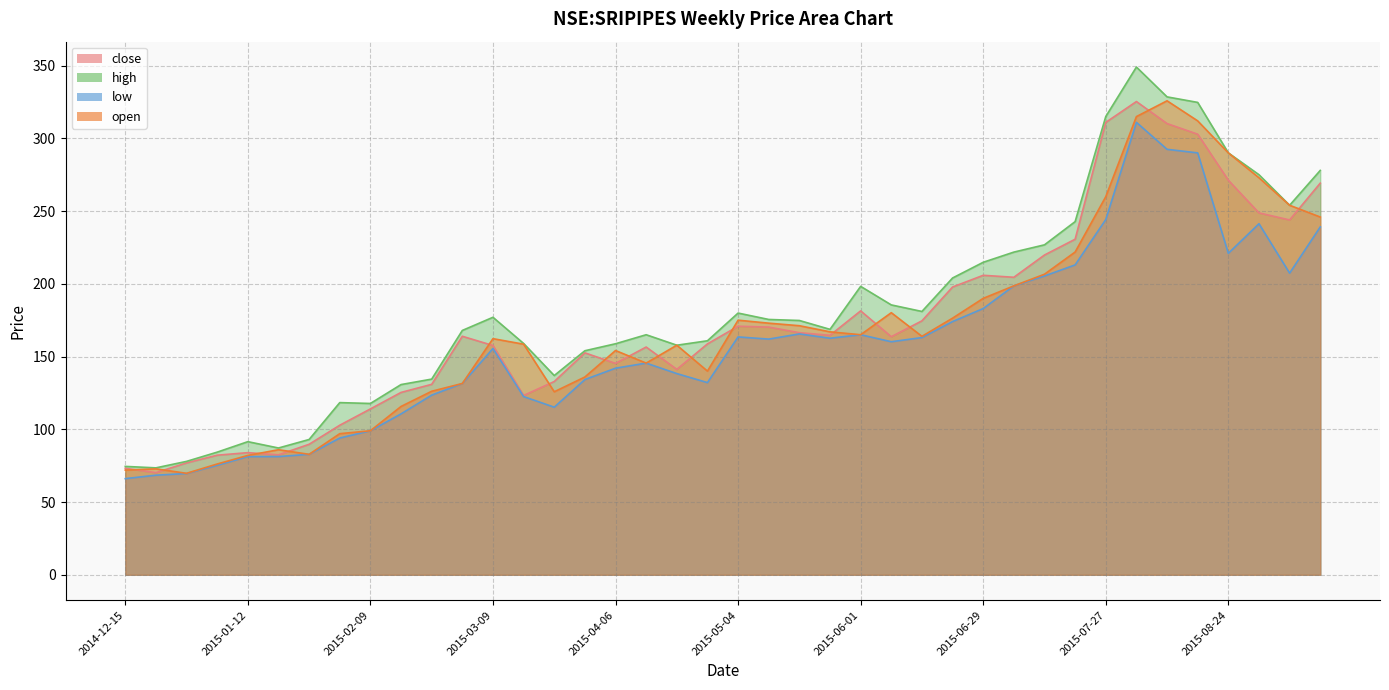

What is the difference between the maximum and minimum values in the high series?

275.5